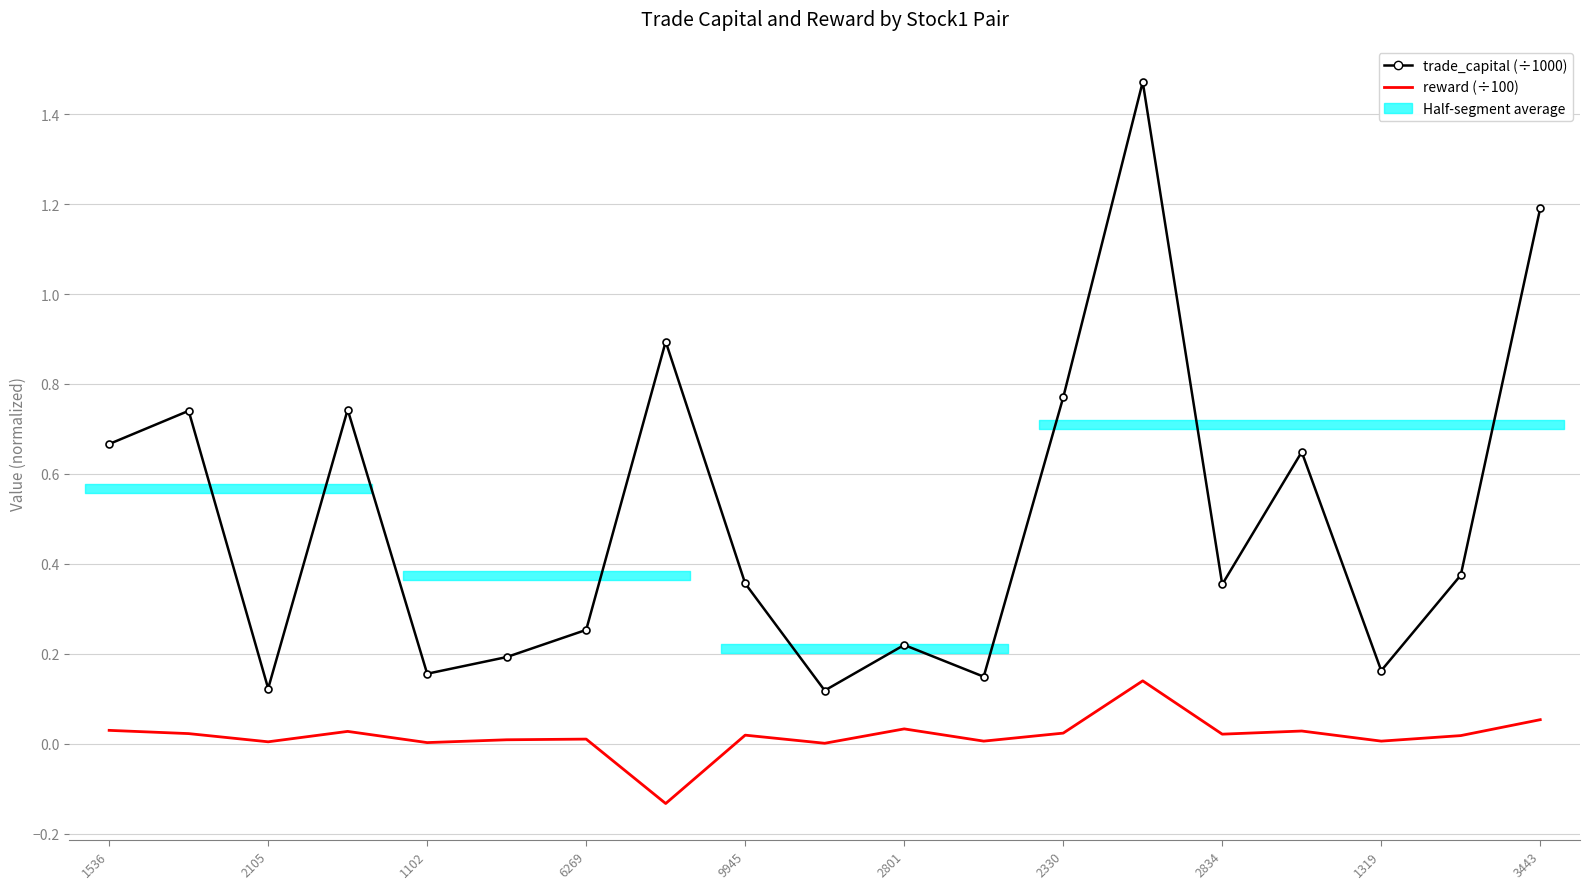

Which label corresponds to the largest value in the chart?

13